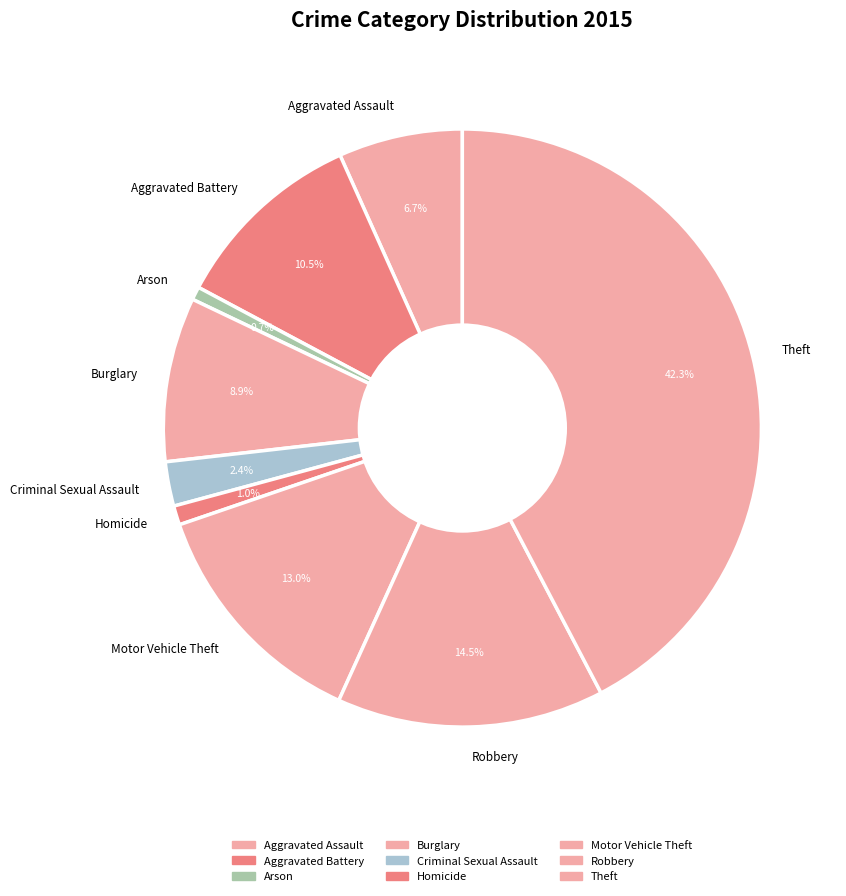

What is the largest slice in the pie chart?

Theft